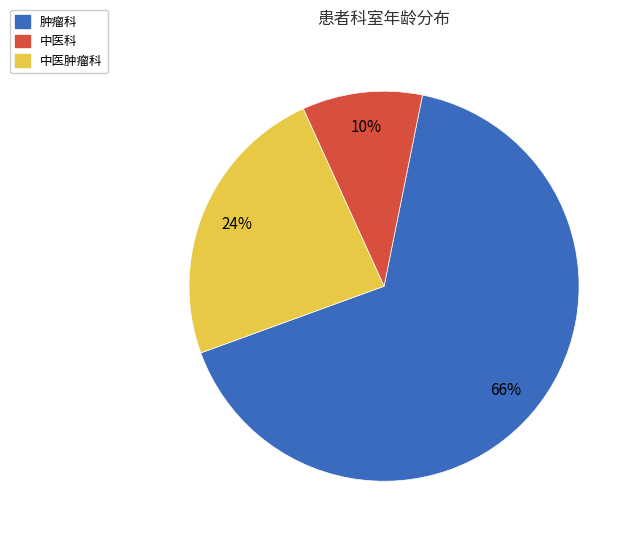

To the nearest percent, what portion does 中医肿瘤科 represent?

24%